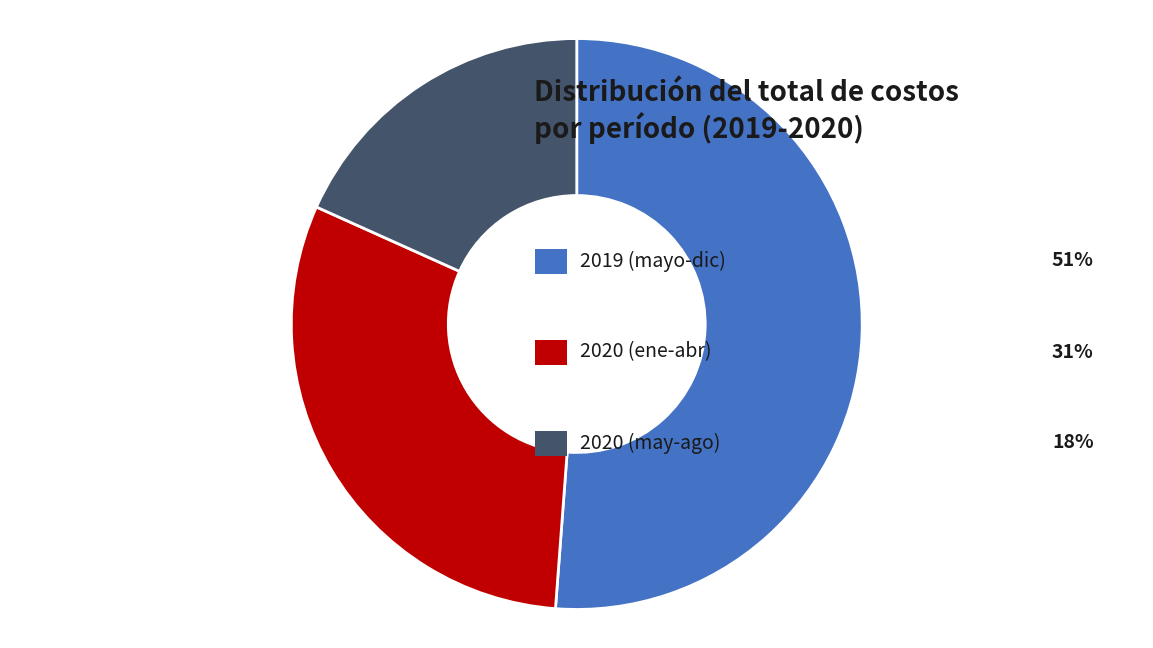

Is there a majority slice in this chart?

Yes